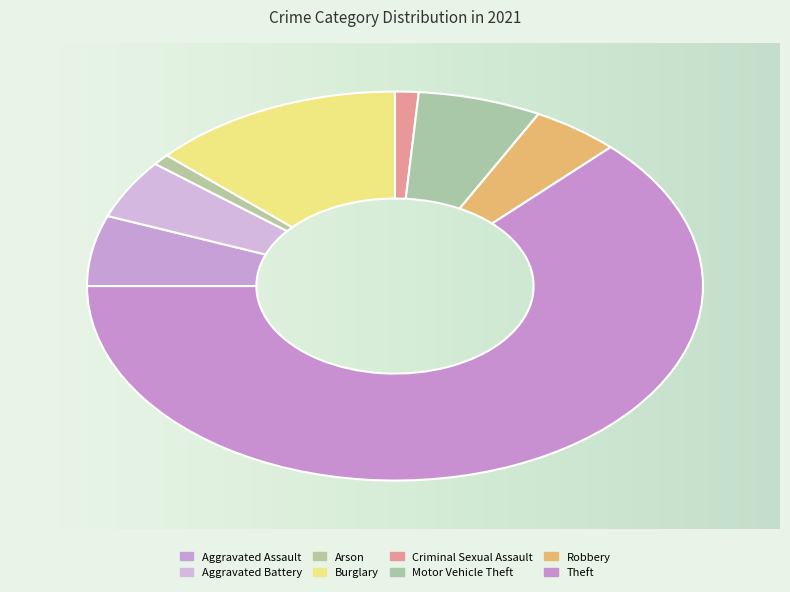

What is the total percentage of Aggravated Assault and Burglary?

19.1%